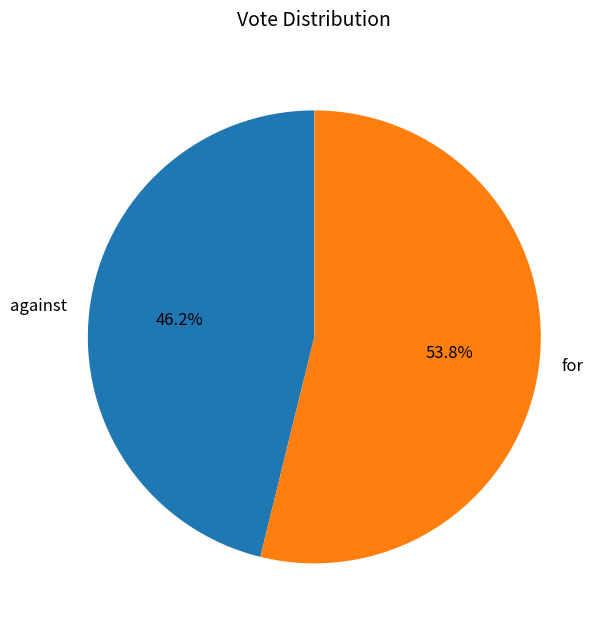

Is it true that against is 41% of the pie?

False